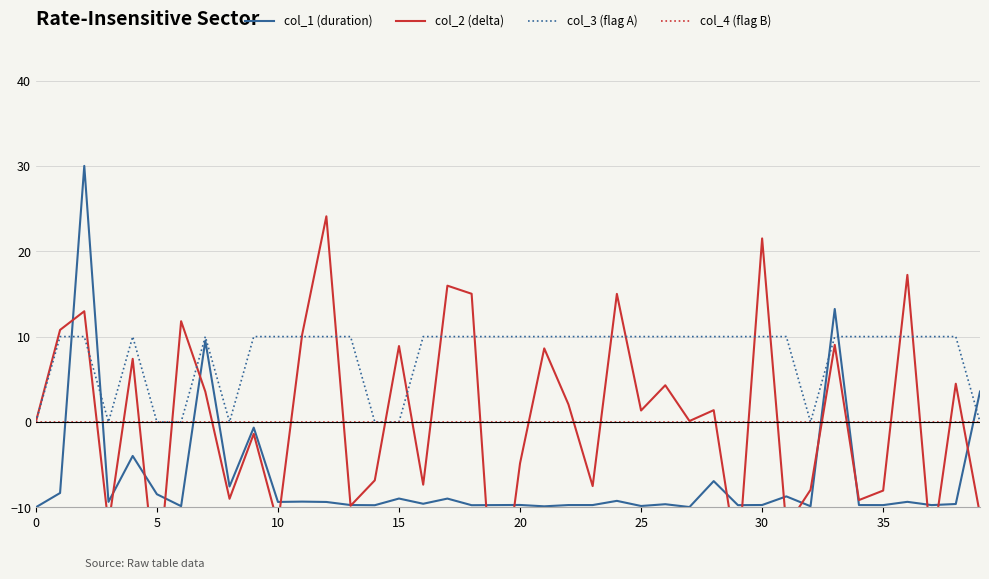

True or false: col_4 (flag B) and col_3 (flag A) intersect in this chart.

False